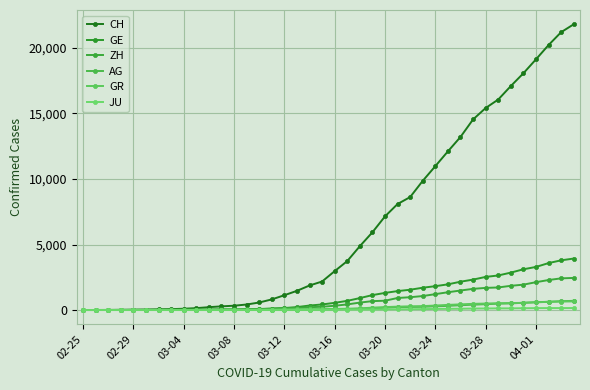

Which series has the largest range (max minus min)?

CH